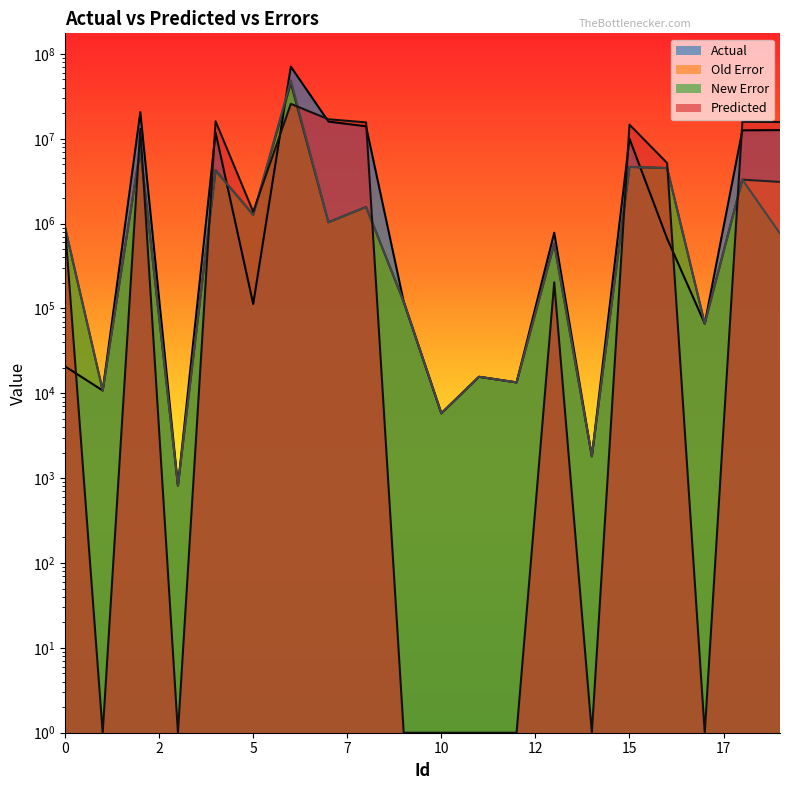

What is the difference between the maximum and minimum values in the Old Error series?

45085737.2